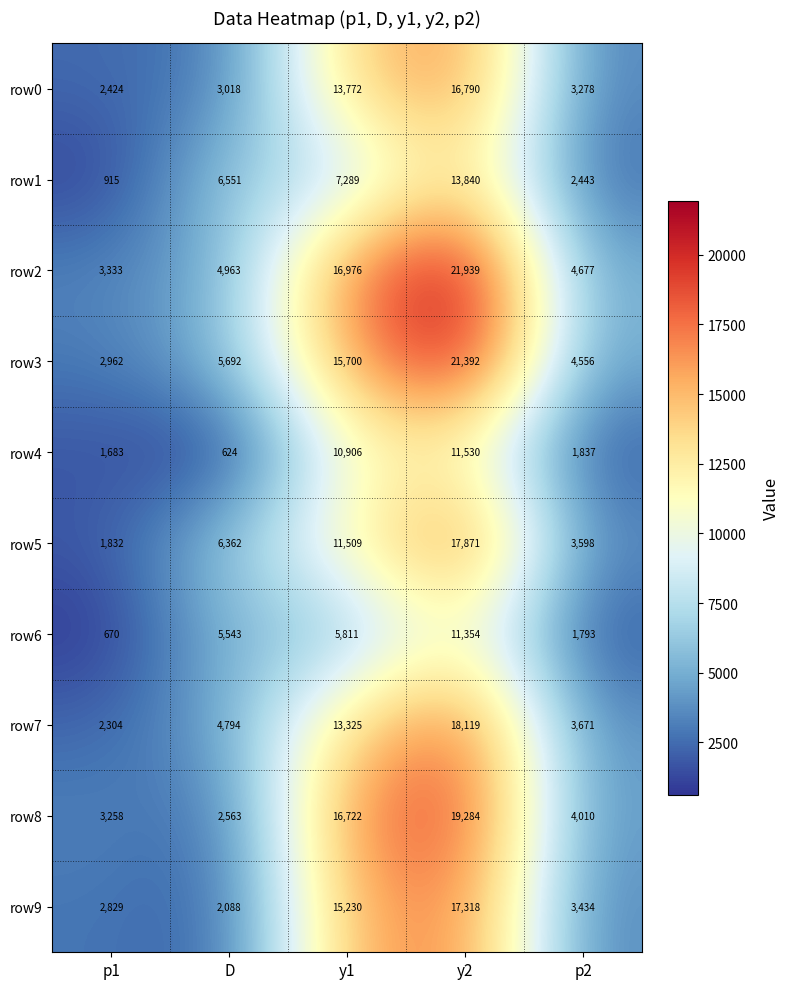

The row0 series shows 3018 at D. True or false?

True